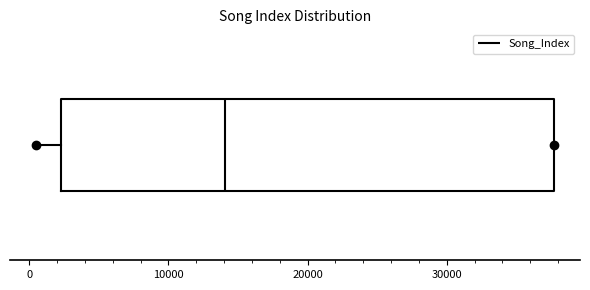

Where is the right edge of the box on the x-axis? The values are not printed on the chart, so give them approximately, as read against the axis.

38000